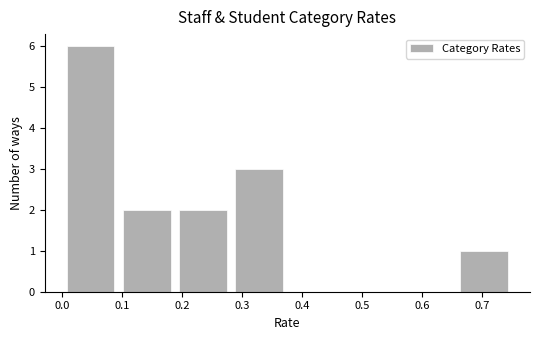

Reading left to right, list every bar in this chart as the range it spans on the x-axis followed by its height. Neither the bar edges nor the heights are printed on the chart, so give them approximately, as read against the axes.

0.00 to 0.09: 6
0.09 to 0.19: 2
0.19 to 0.28: 2
0.28 to 0.38: 3
0.38 to 0.47: 0
0.47 to 0.56: 0
0.56 to 0.66: 0
0.66 to 0.75: 1